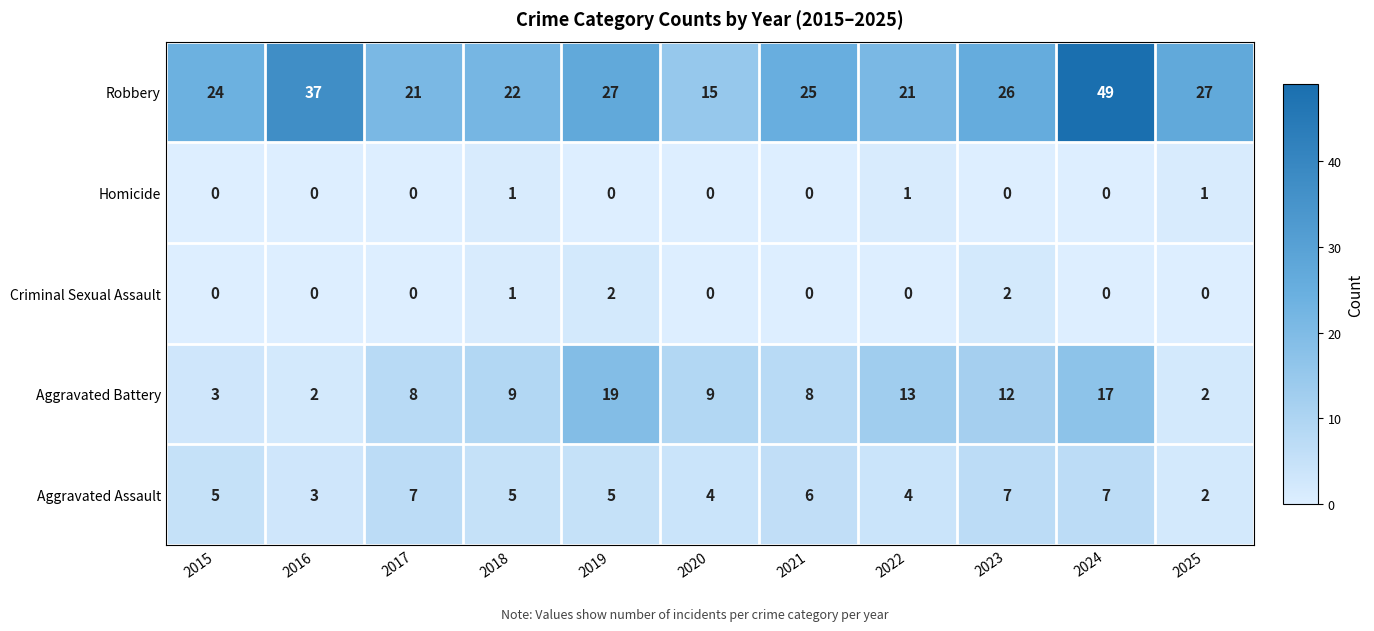

How many series are shown in this chart?

5